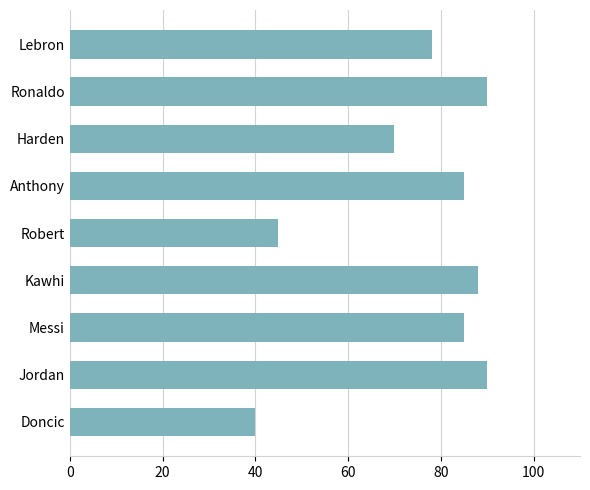

What is the minimum value shown in the chart?

40